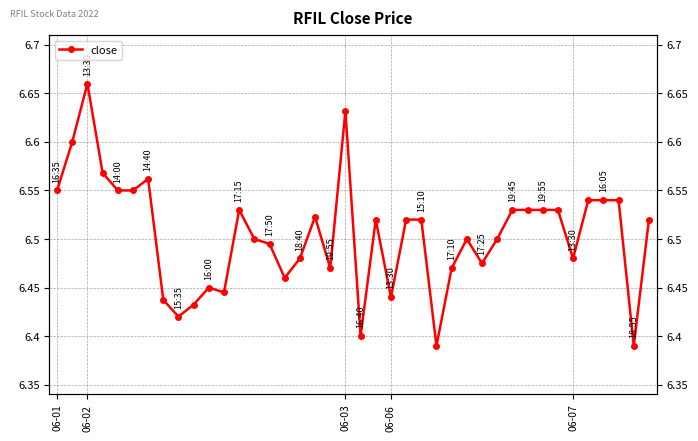

What is the smallest value displayed?

6.4